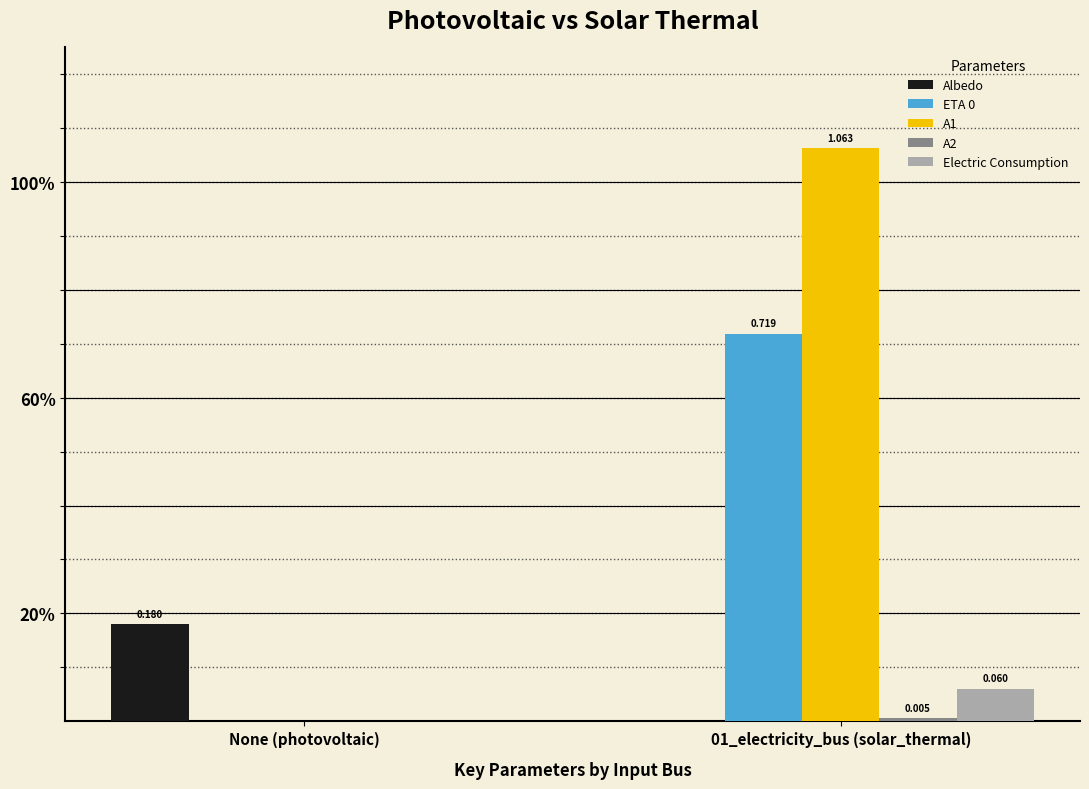

What is the label of the 2nd bar from the right?

None (photovoltaic)